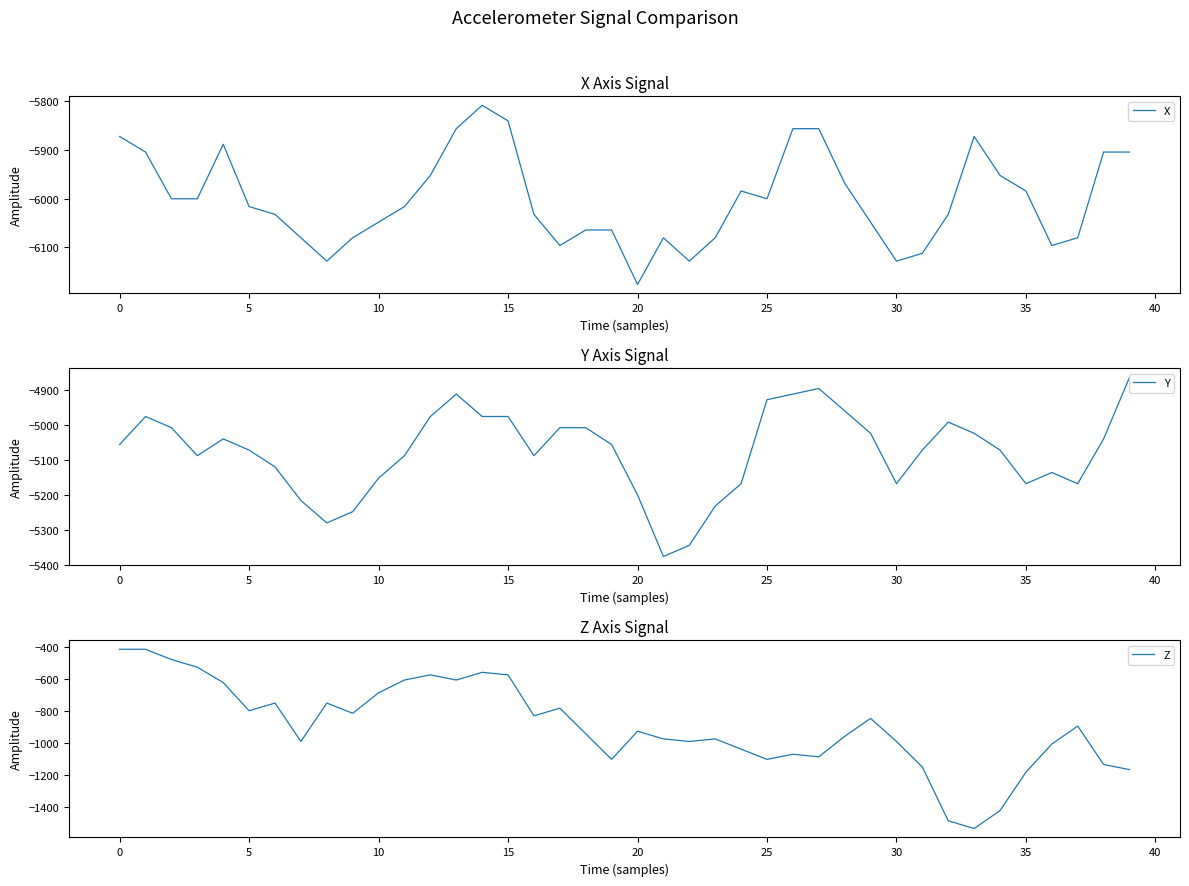

How many interior local valleys does the X series have?

7